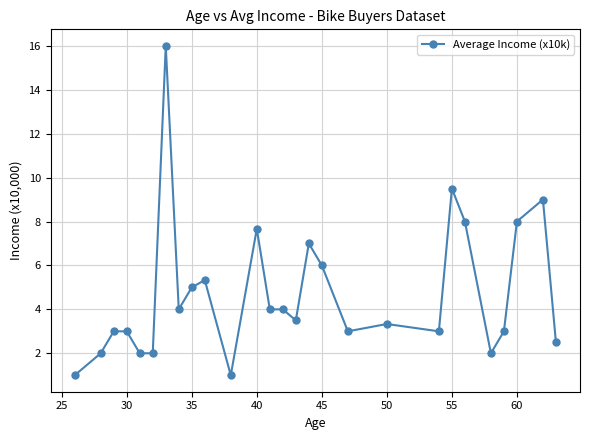

Reading right to left, extract all data points from this chart.

2.5	9.0	8.0	3.0	2.0	8.0	9.5	3.0	3.3	3.0	6.0	7.0	3.5	4.0	4.0	7.7	1.0	5.3	5.0	4.0	16.0	2.0	2.0	3.0	3.0	2.0	1.0